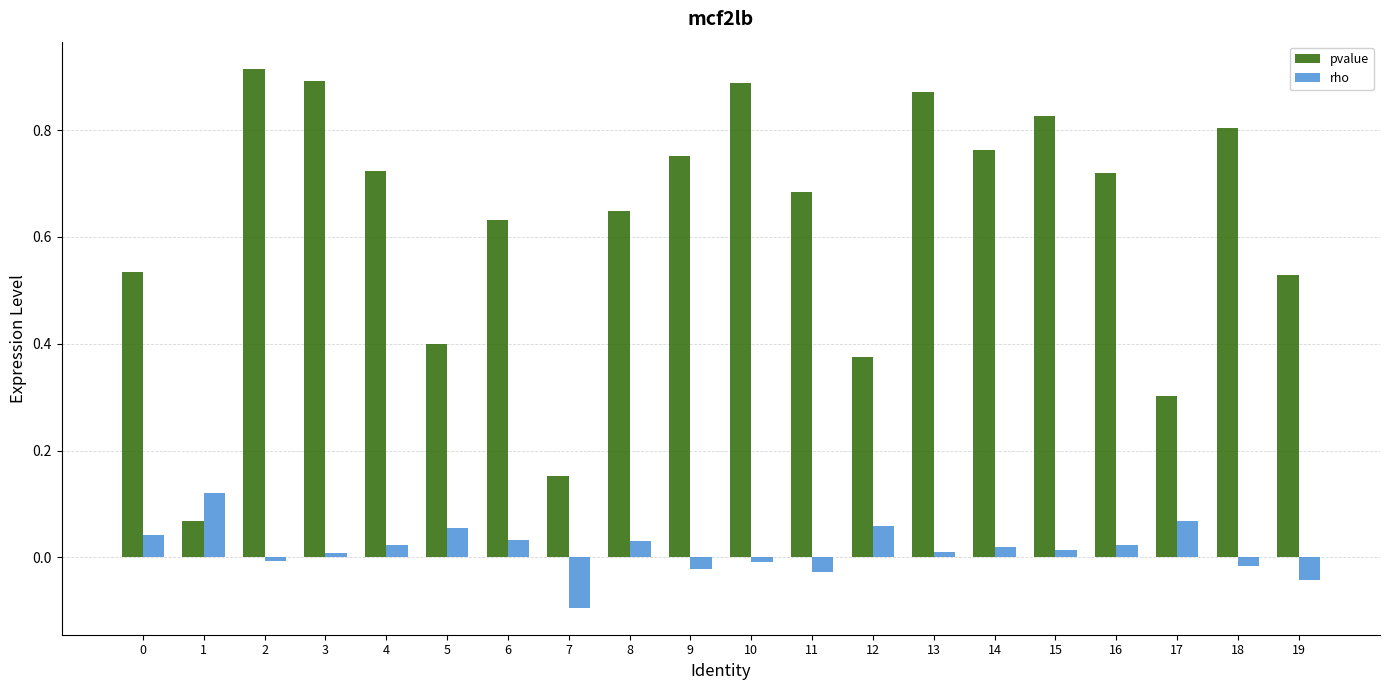

Is it true that rho equals 0.0 at 16?

True